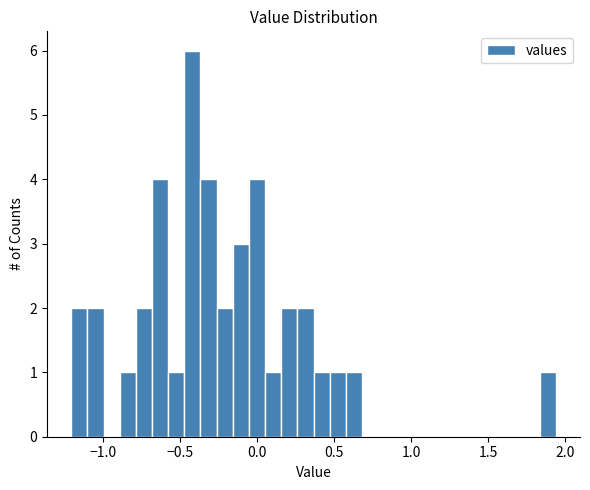

Read against the x-axis, roughly where is the centre of the tallest bar?

-0.40